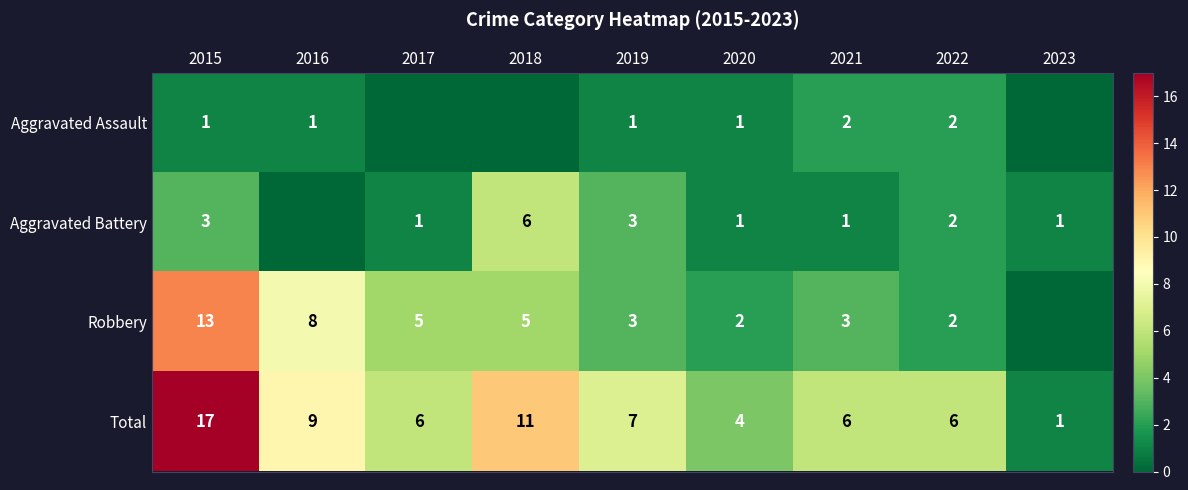

What is the difference between the second highest and minimum values in the Total series?

10